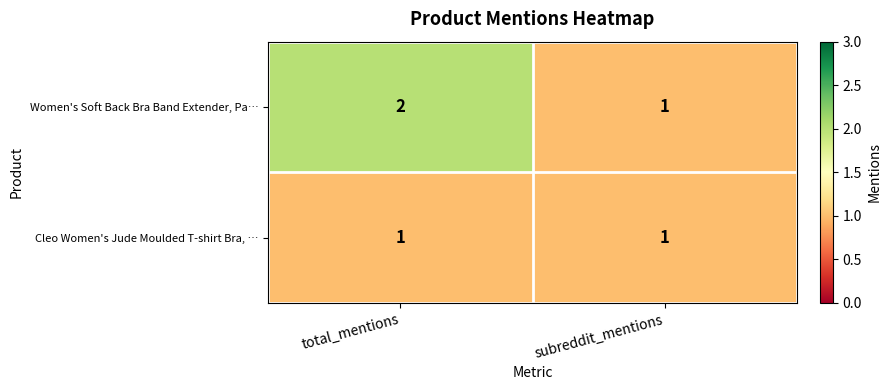

Which series has the largest range (max minus min)?

Women's Soft Back Bra Band Extender, Pa…